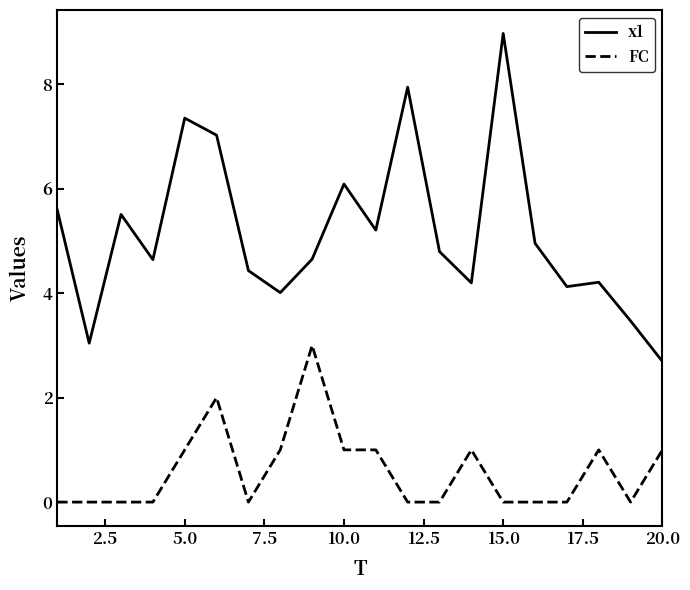

Which series has the largest range (max minus min)?

x1